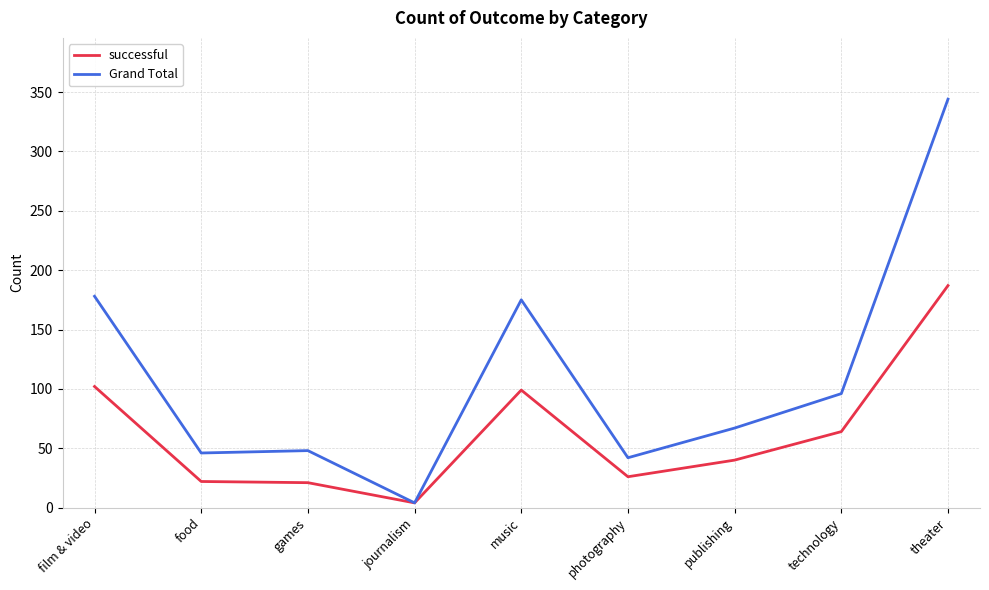

Which series has the largest range (max minus min)?

Grand Total